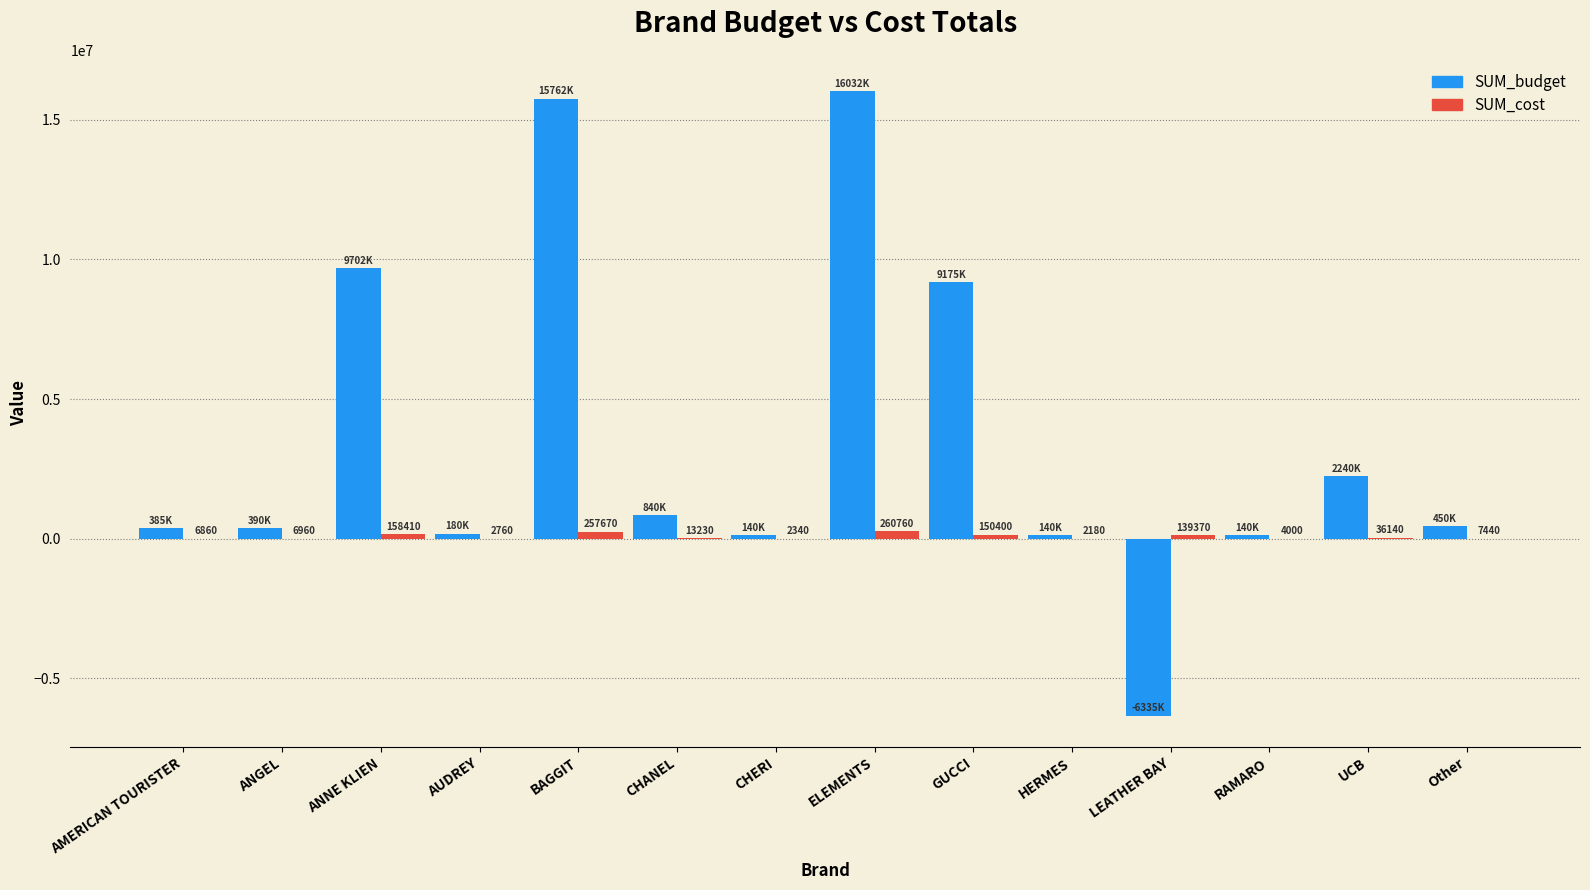

At which label does SUM_budget first exceed 450000?

ANNE KLIEN